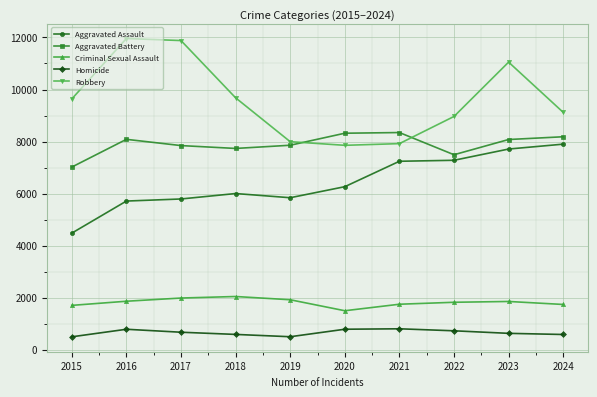

What is the spread (max minus min) of values at 2015?

9142